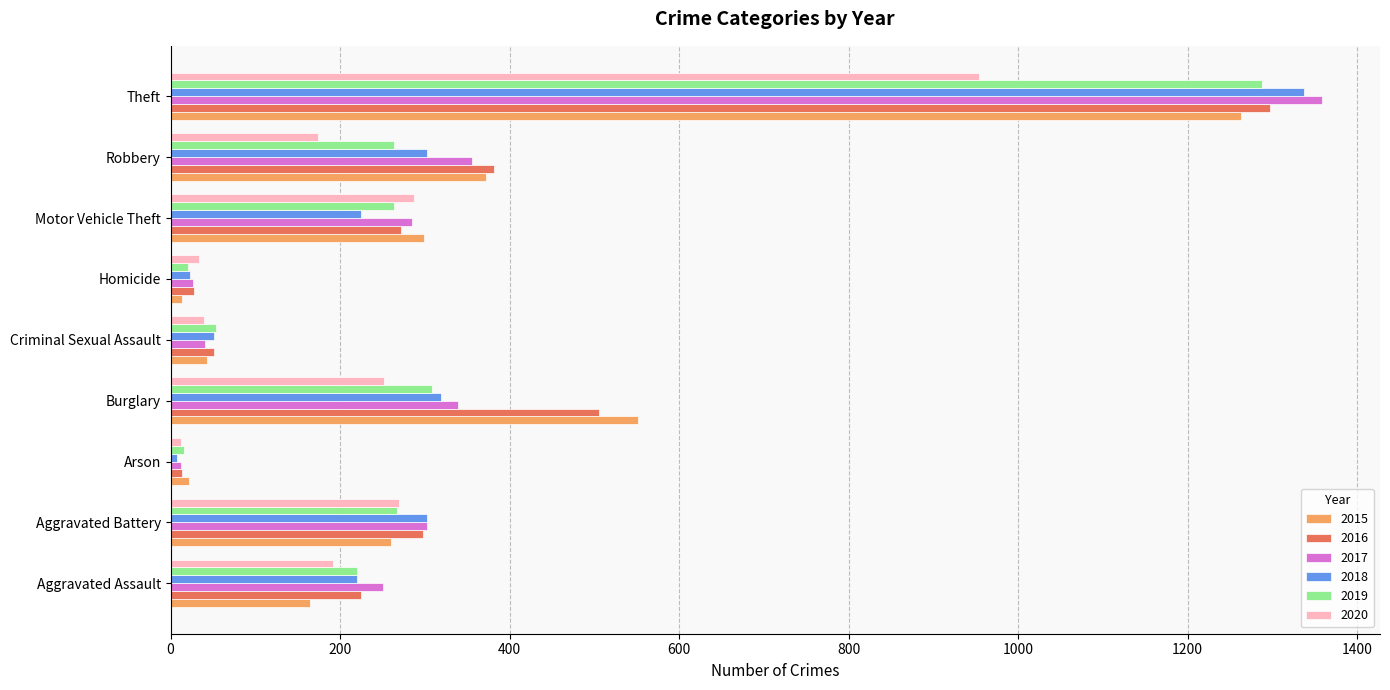

What is the total value across all series at Robbery?

1849